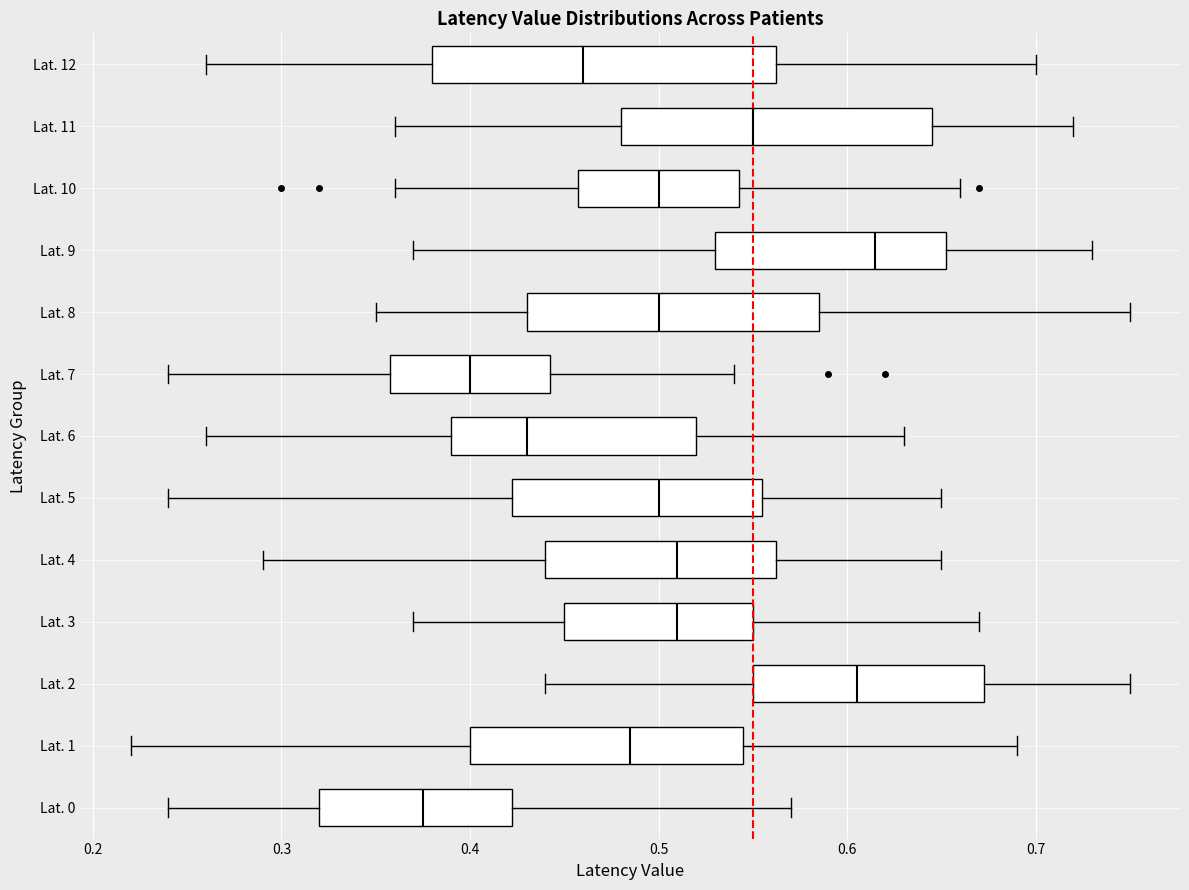

Reading bottom to top, read every box against the x-axis: the position of its median line, the range the box covers, and the ends of its whiskers. The values are not printed on the chart, so give them approximately, as read against the axis.

Lat. 0: median 0.38, box 0.32 to 0.42, whiskers 0.24 to 0.57
Lat. 1: median 0.49, box 0.40 to 0.55, whiskers 0.22 to 0.69
Lat. 2: median 0.61, box 0.55 to 0.67, whiskers 0.44 to 0.75
Lat. 3: median 0.51, box 0.45 to 0.55, whiskers 0.37 to 0.67
Lat. 4: median 0.51, box 0.44 to 0.56, whiskers 0.29 to 0.65
Lat. 5: median 0.50, box 0.42 to 0.56, whiskers 0.24 to 0.65
Lat. 6: median 0.43, box 0.39 to 0.52, whiskers 0.26 to 0.63
Lat. 7: median 0.40, box 0.36 to 0.44, whiskers 0.24 to 0.54
Lat. 8: median 0.50, box 0.43 to 0.59, whiskers 0.35 to 0.75
Lat. 9: median 0.62, box 0.53 to 0.65, whiskers 0.37 to 0.73
Lat. 10: median 0.50, box 0.46 to 0.54, whiskers 0.36 to 0.66
Lat. 11: median 0.55, box 0.48 to 0.65, whiskers 0.36 to 0.72
Lat. 12: median 0.46, box 0.38 to 0.56, whiskers 0.26 to 0.70